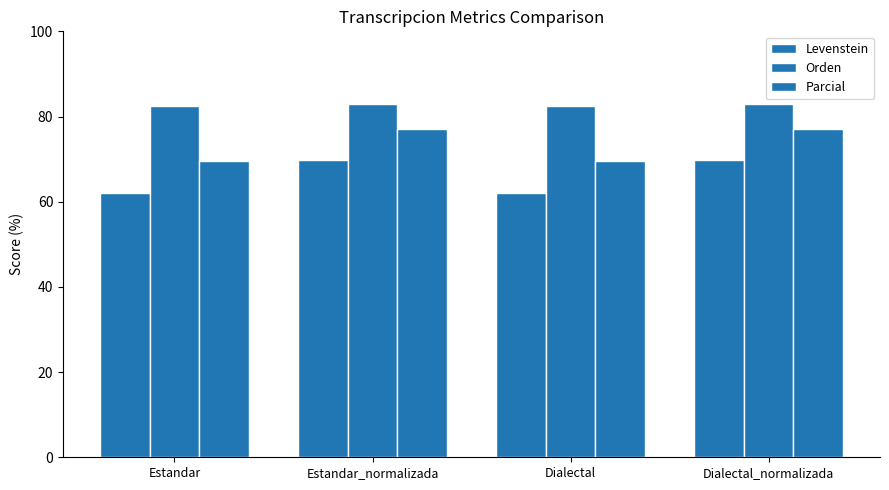

What is the value of the Levenstein bar at the 1st from the left?

62.0